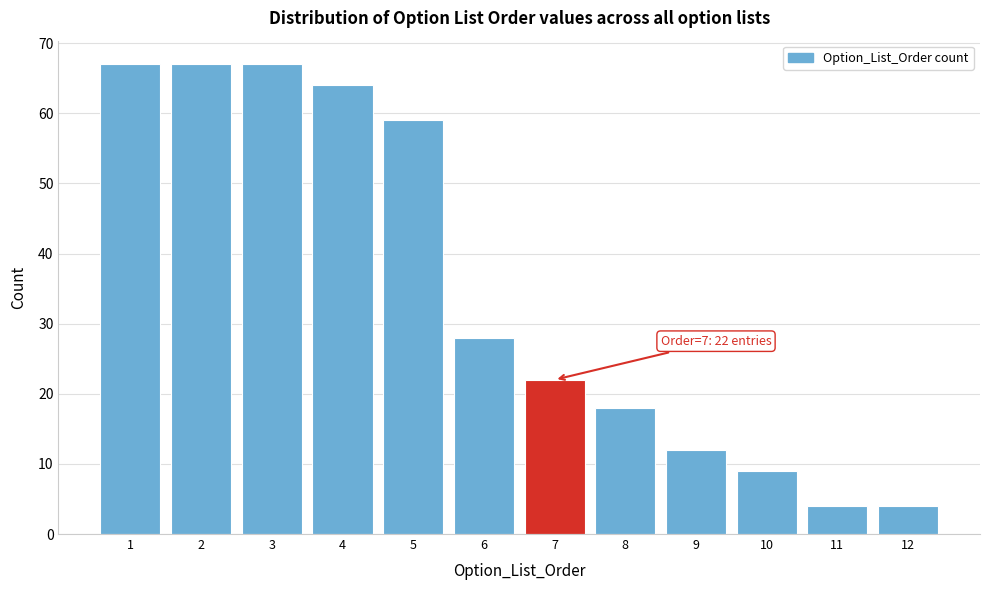

Reading right to left, transcribe all the data shown in this chart.

12=4	11=4	10=9	9=12	8=18	7=22	6=28	5=59	4=64	3=67	2=67	1=67